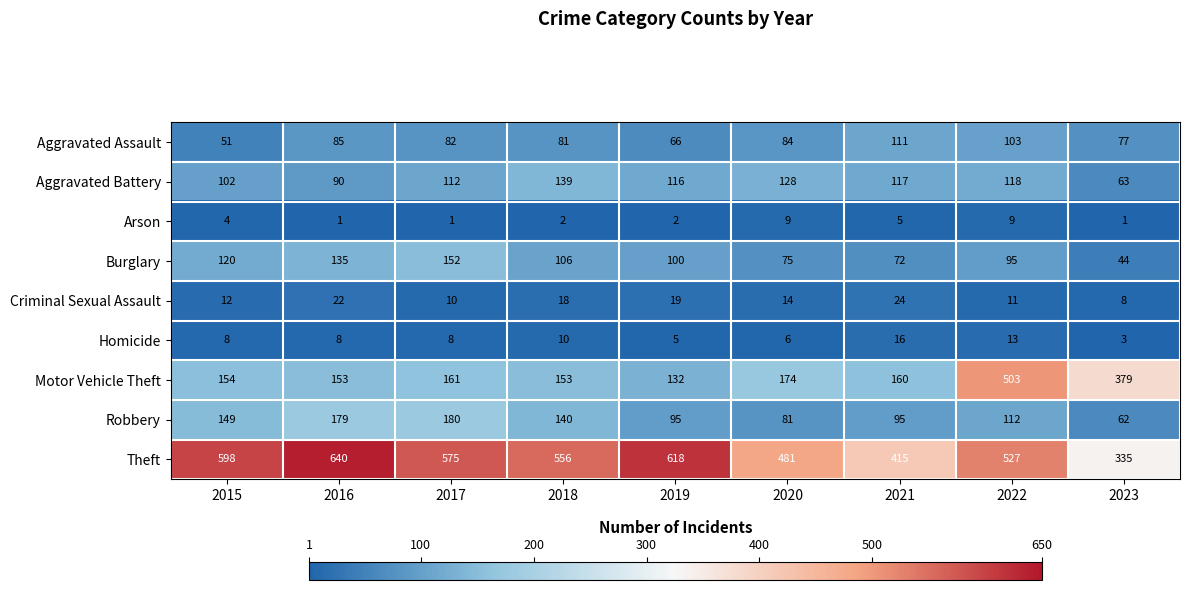

How many values in the Criminal Sexual Assault series are below 14?

4